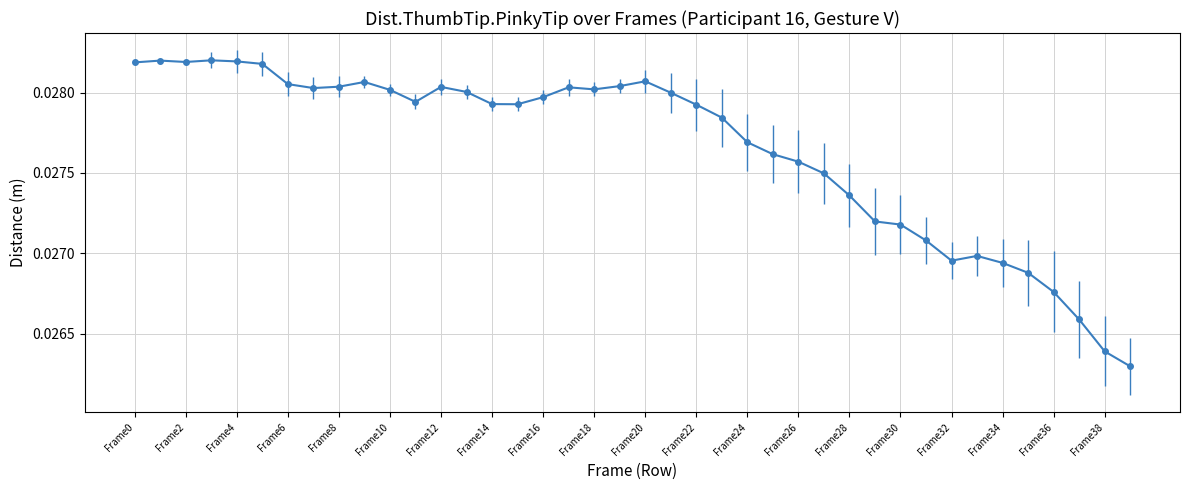

Count the values in the range 0 to 1.

40